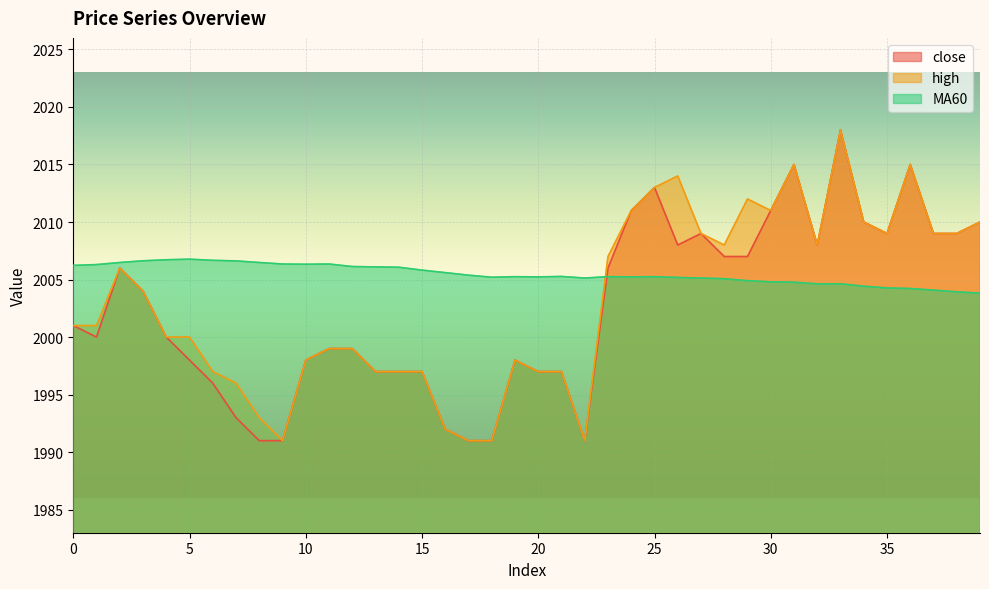

Which category has the highest value across all series?

33